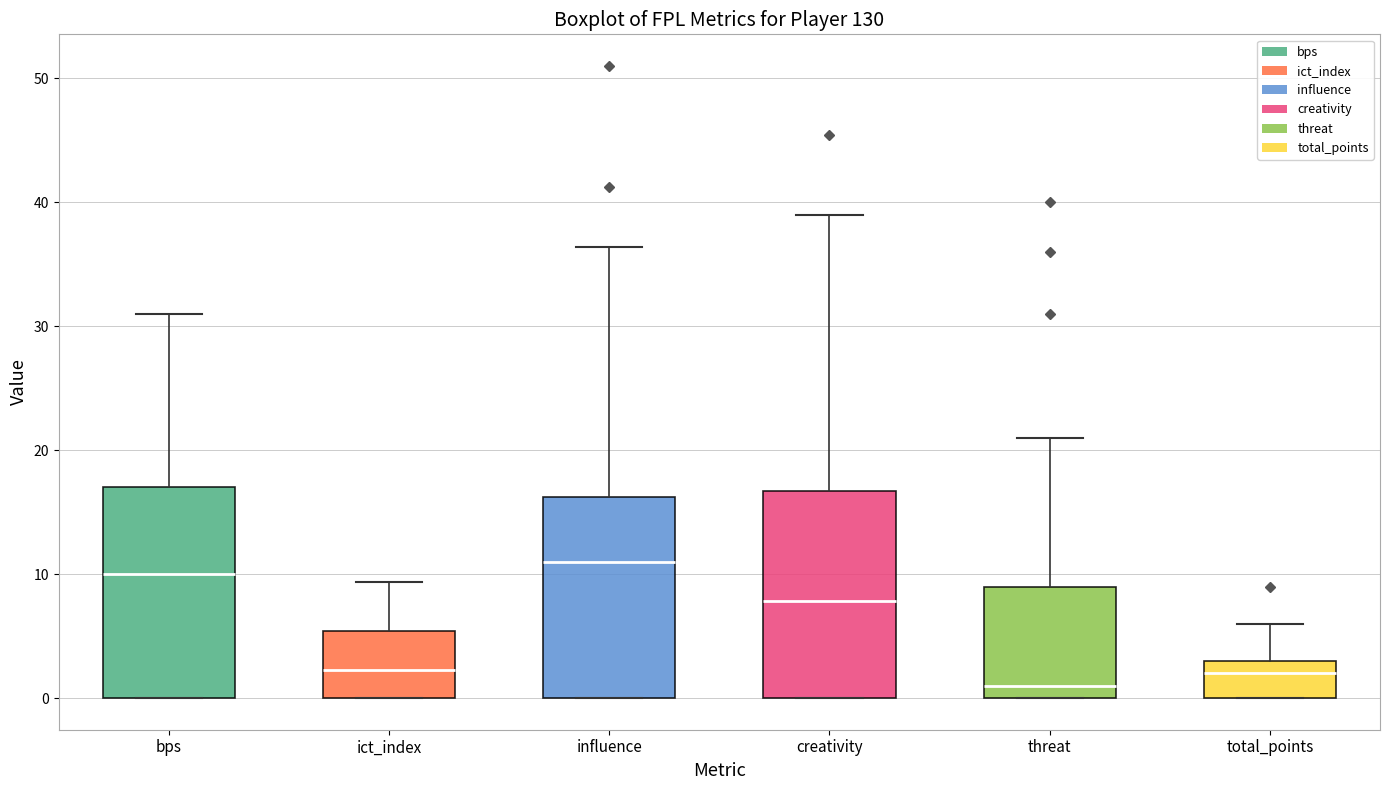

Reading left to right, read every box against the y-axis: the position of its median line, the range the box covers, and the ends of its whiskers. The values are not printed on the chart, so give them approximately, as read against the axis.

bps: median 10, box 0 to 17, whiskers 0 to 31
ict_index: median 2, box 0 to 5, whiskers 0 to 9
influence: median 11, box 0 to 16, whiskers 0 to 36
creativity: median 8, box 0 to 17, whiskers 0 to 39
threat: median 1, box 0 to 9, whiskers 0 to 21
total_points: median 2, box 0 to 3, whiskers 0 to 6